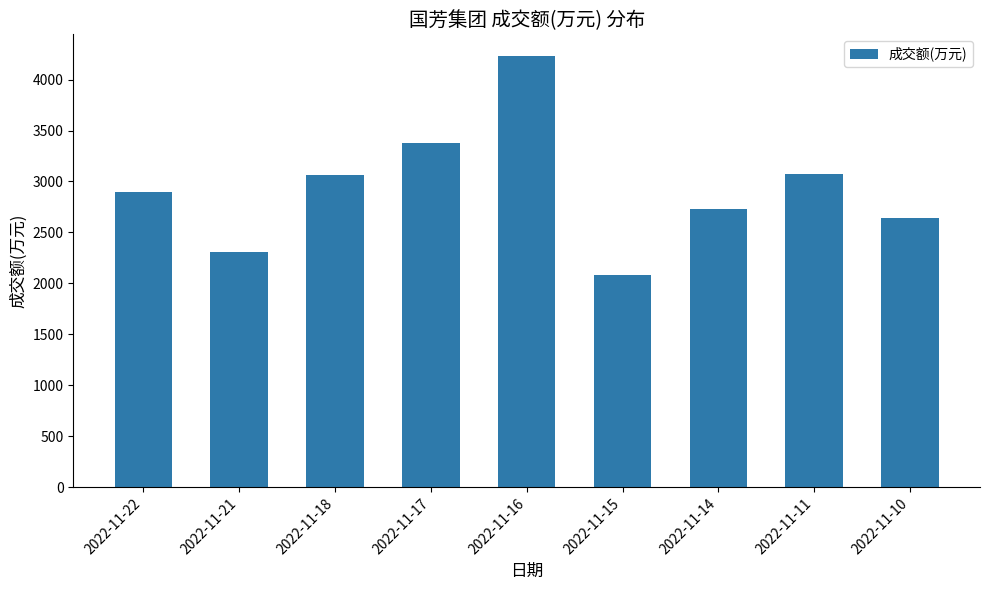

What is the average value?

2935